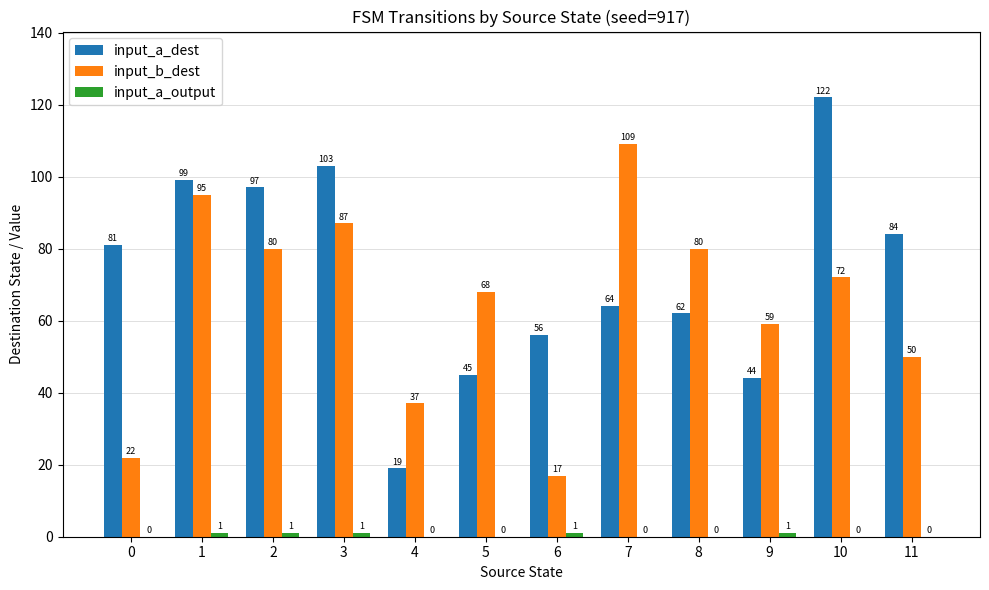

What is the total value across all series at 3?

191